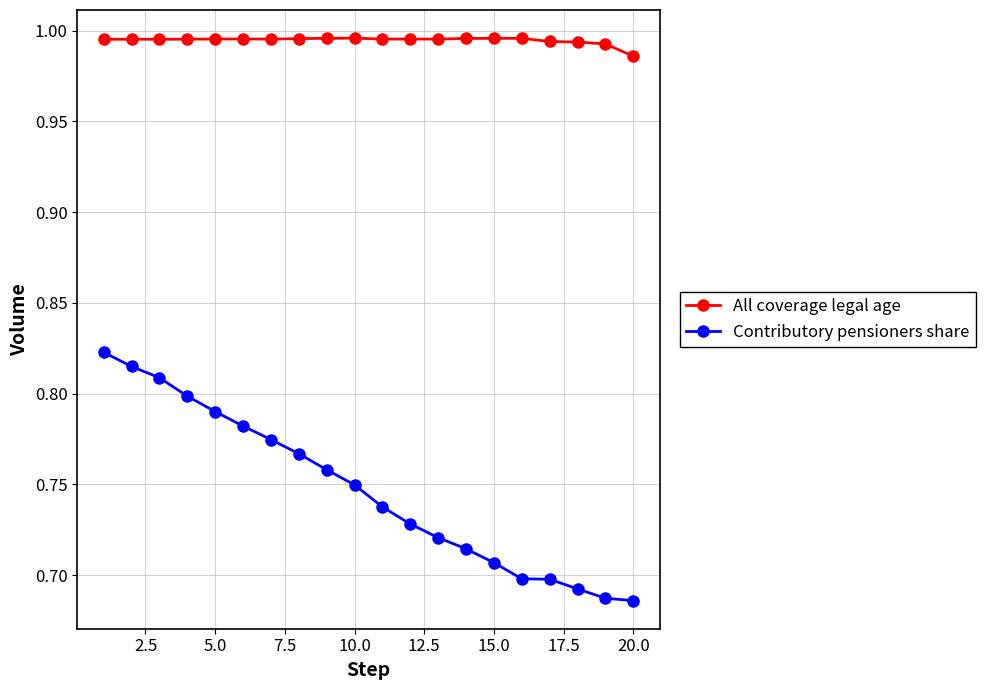

Which series has the widest spread of values?

Contributory pensioners share